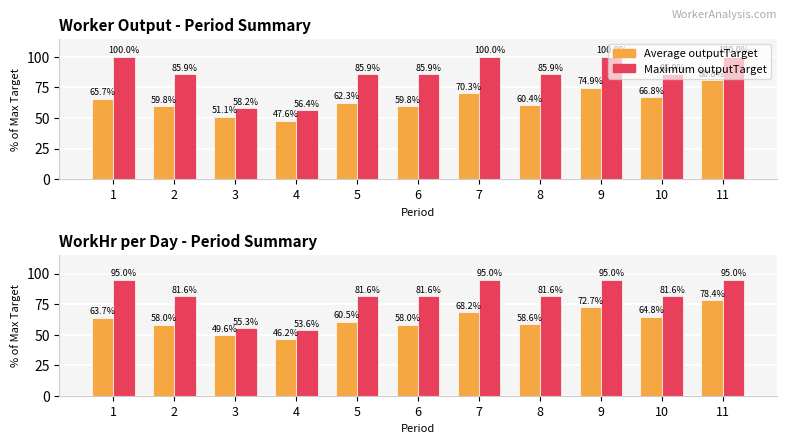

What is the difference between the second highest and second lowest values in the Maximum outputTarget series?

39.7